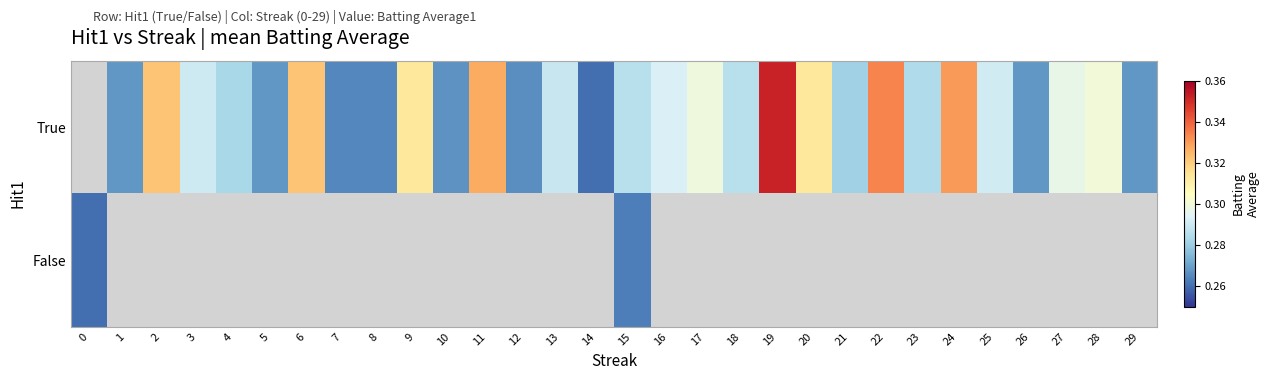

How many values in the False series exceed 0?

2